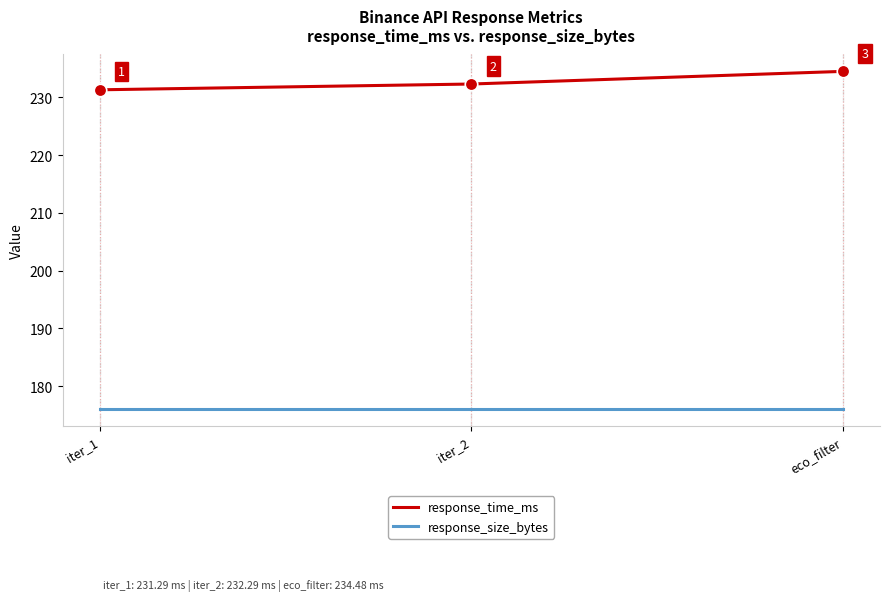

How many lines are shown in the chart?

2